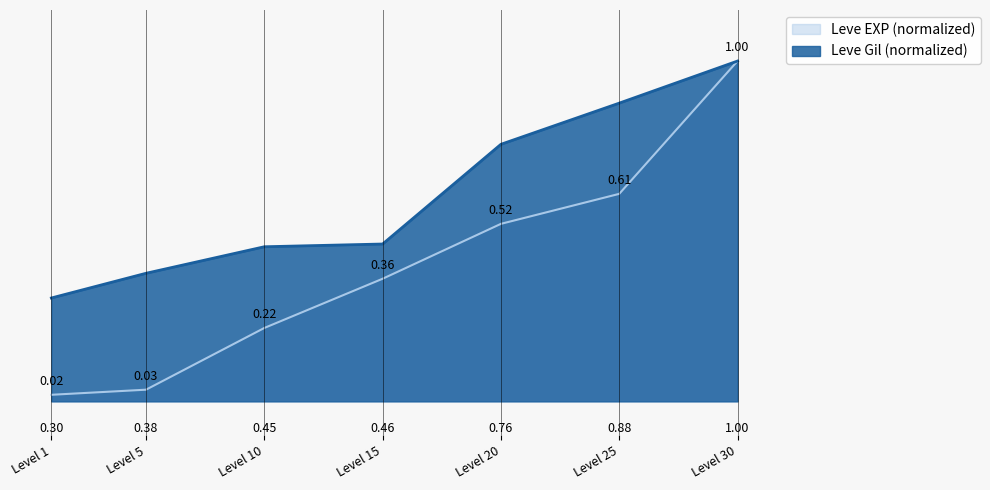

Which category has the lowest value across all series?

Level 1